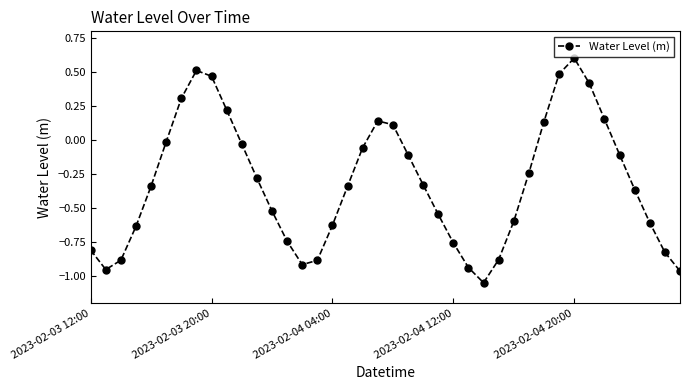

How many interior local valleys (lower than both neighbors) does the data have?

3